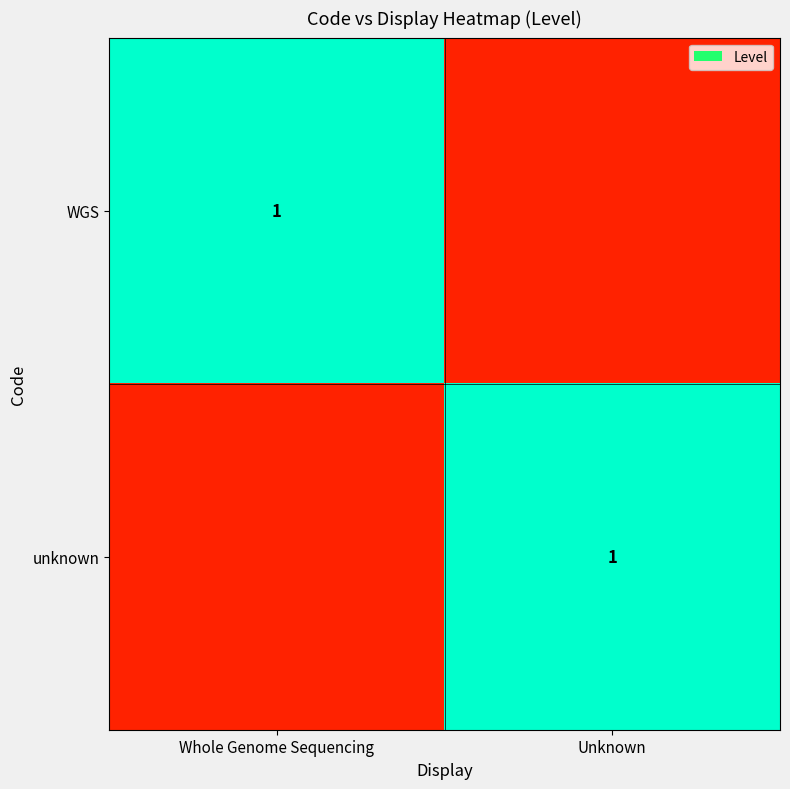

Is it true that unknown equals 1 at Unknown?

True